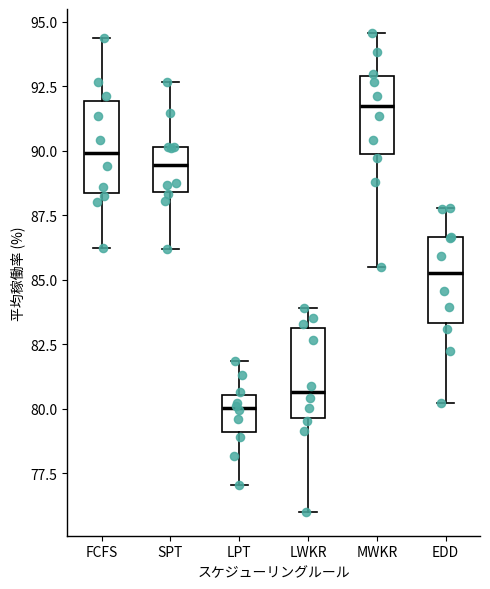

Where does the lower whisker of the box for EDD end on the y-axis? The values are not printed on the chart, so give them approximately, as read against the axis.

80.0